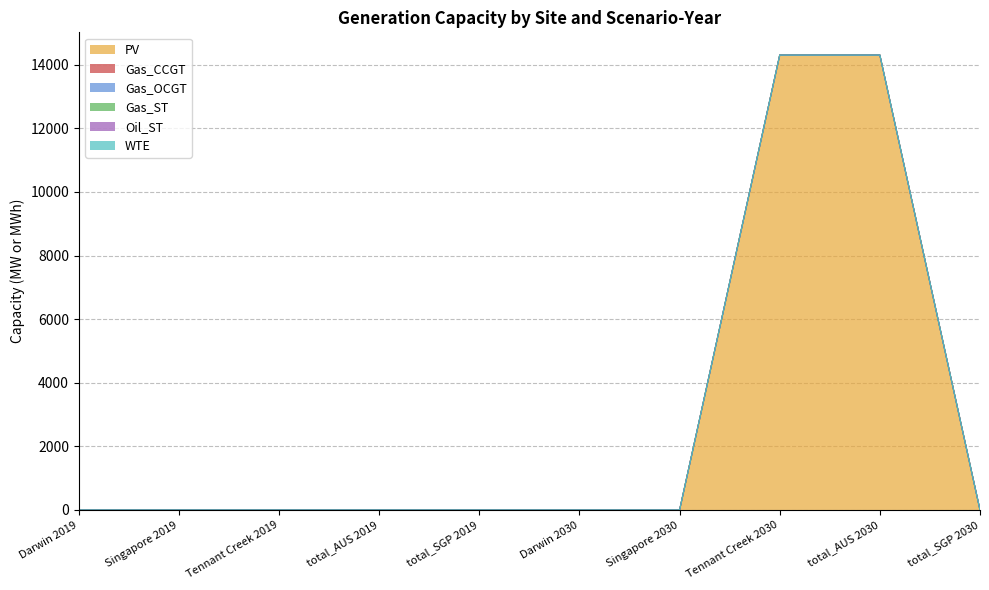

True or false: Oil_ST and PV intersect in this chart.

False